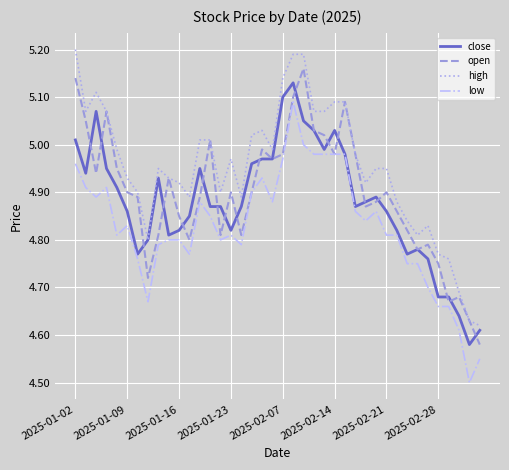

List the series in order of their overall mean, highest first.

high, open, close, low